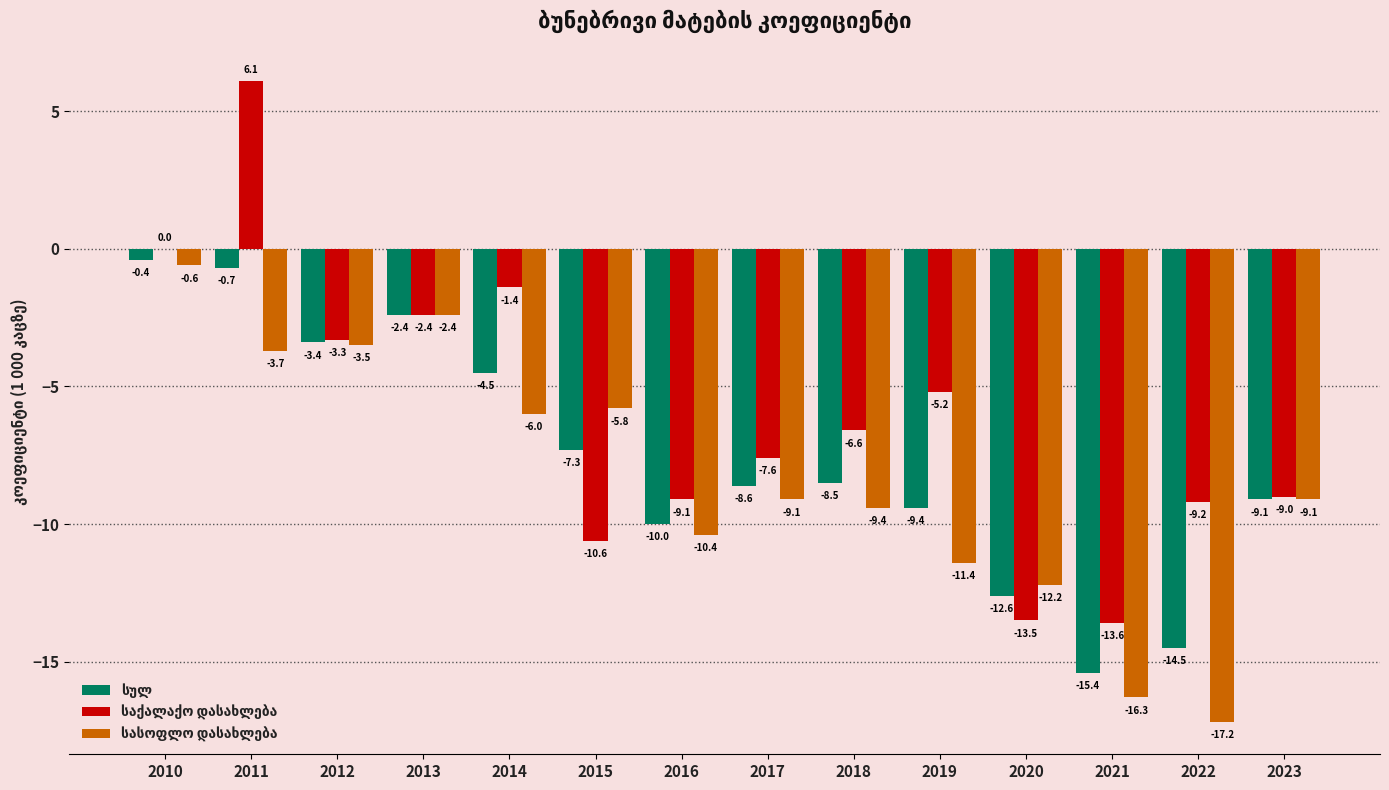

What is the total value across all series at 2016?

-29.5